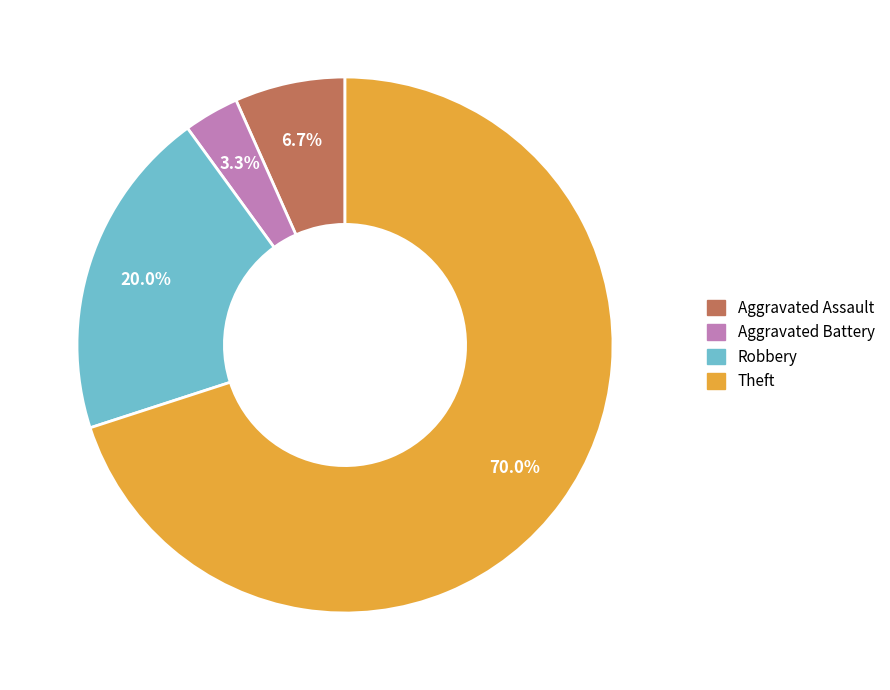

Approximately how many times larger is the value at Theft compared to Robbery?

3.5